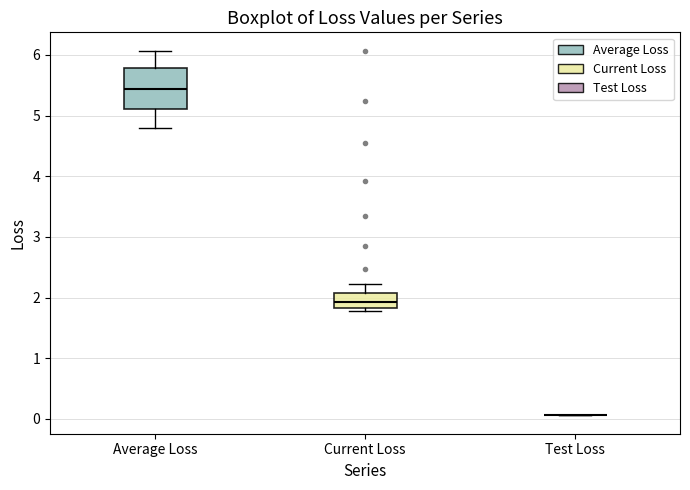

Where is the lower edge of the box for Current Loss on the y-axis? The values are not printed on the chart, so give them approximately, as read against the axis.

1.8